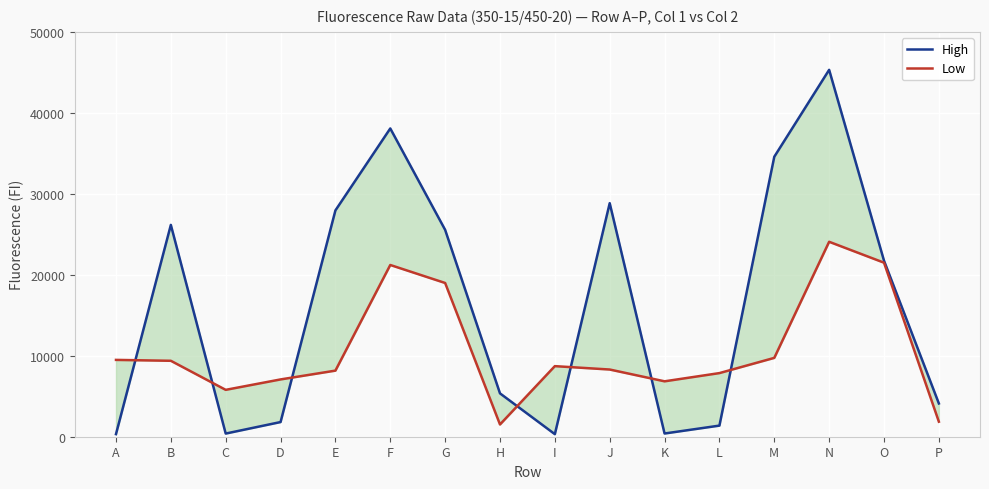

What is the average value of the High series?

16392